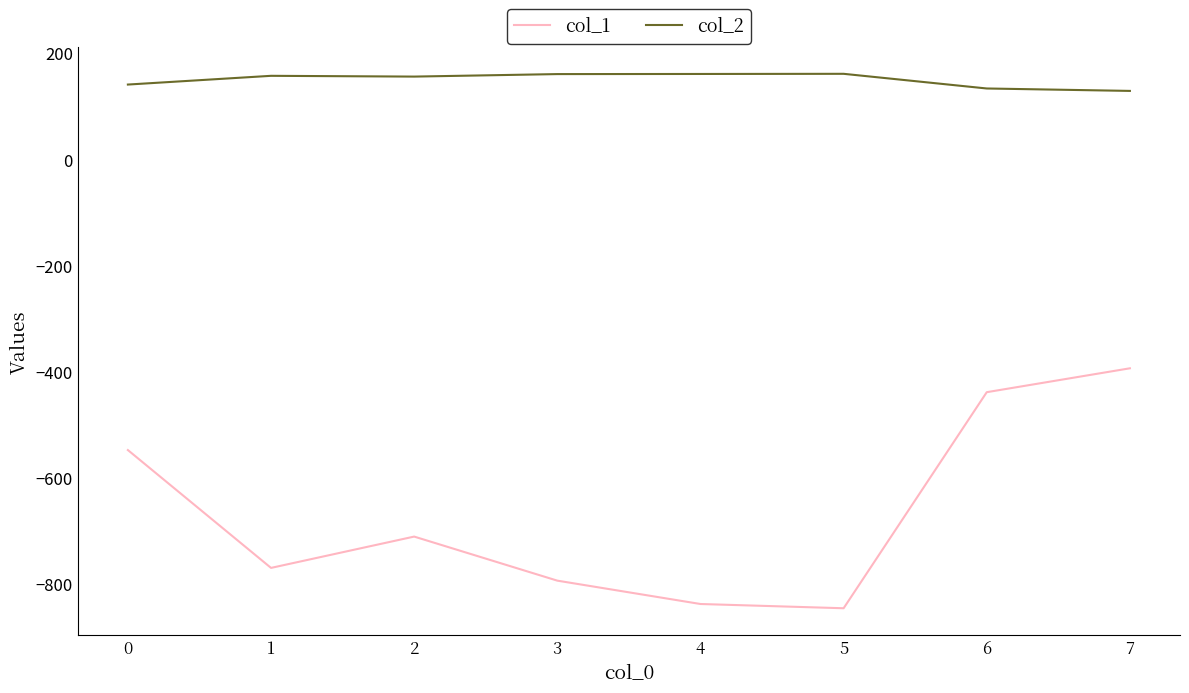

Rank the series at 3 from lowest to highest value.

col_1, col_2